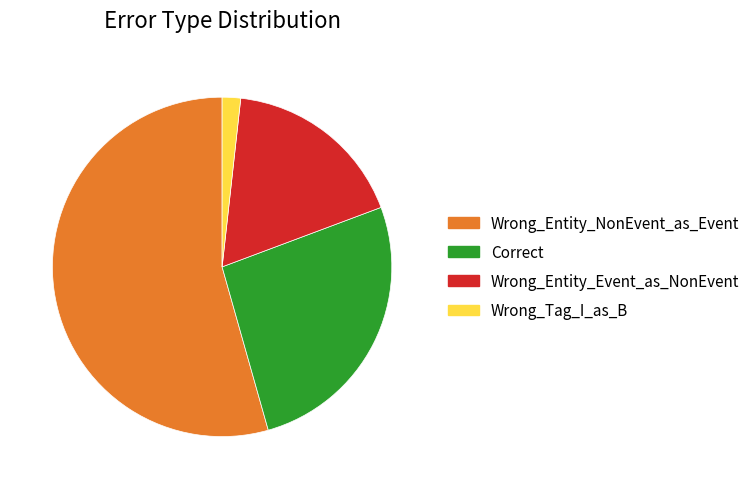

Does Wrong_Entity_NonEvent_as_Event account for over 50% of the chart?

Yes